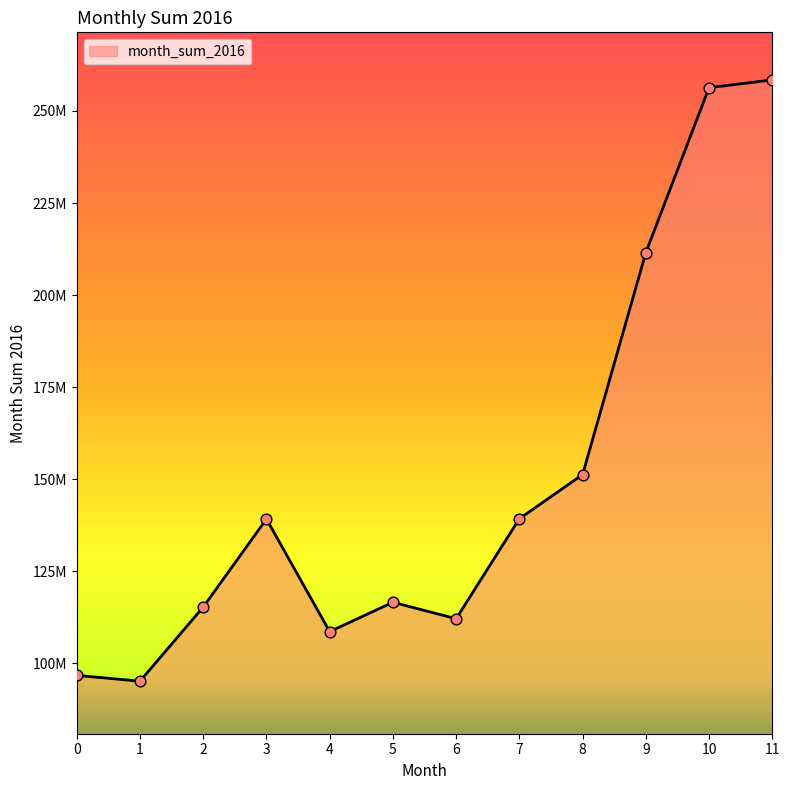

What is the change in value from 9 to 11?

+46934689.9